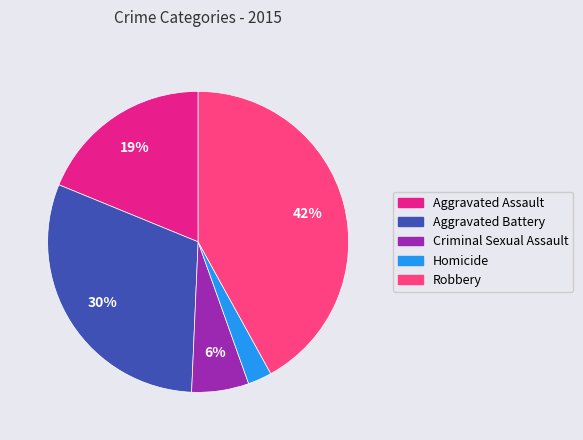

Is the sum of Aggravated Battery and Homicide greater than half?

No